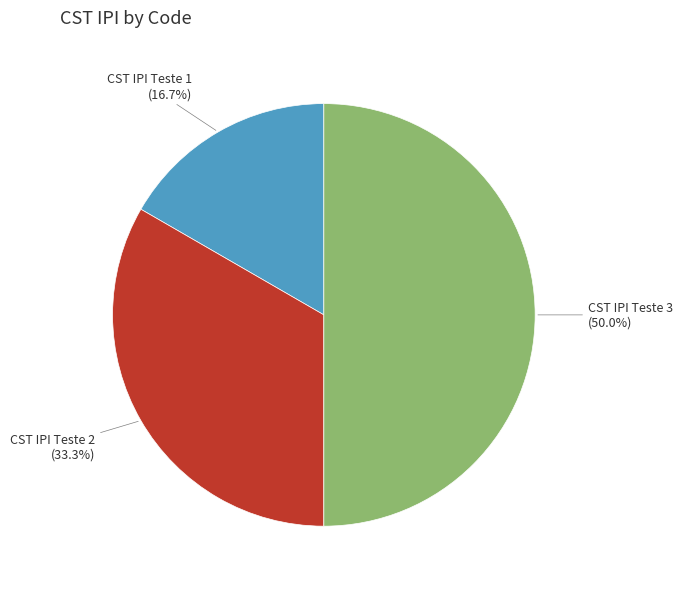

Which slice is the smallest?

CST IPI Teste 1